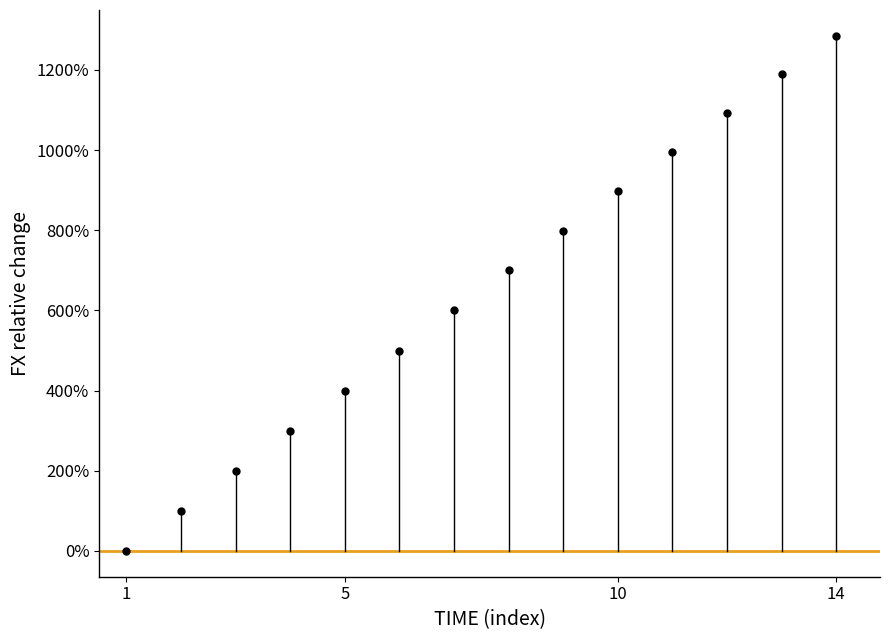

What Y value in the scatter plot is closest to 642?

600.0